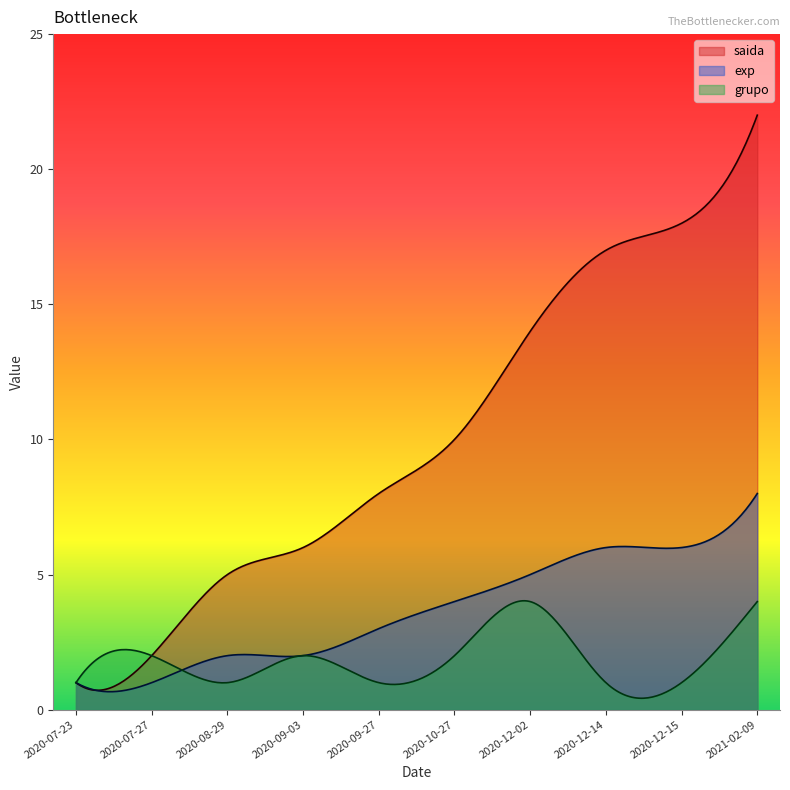

Rank the series by their maximum value, from lowest to highest.

grupo, exp, saida